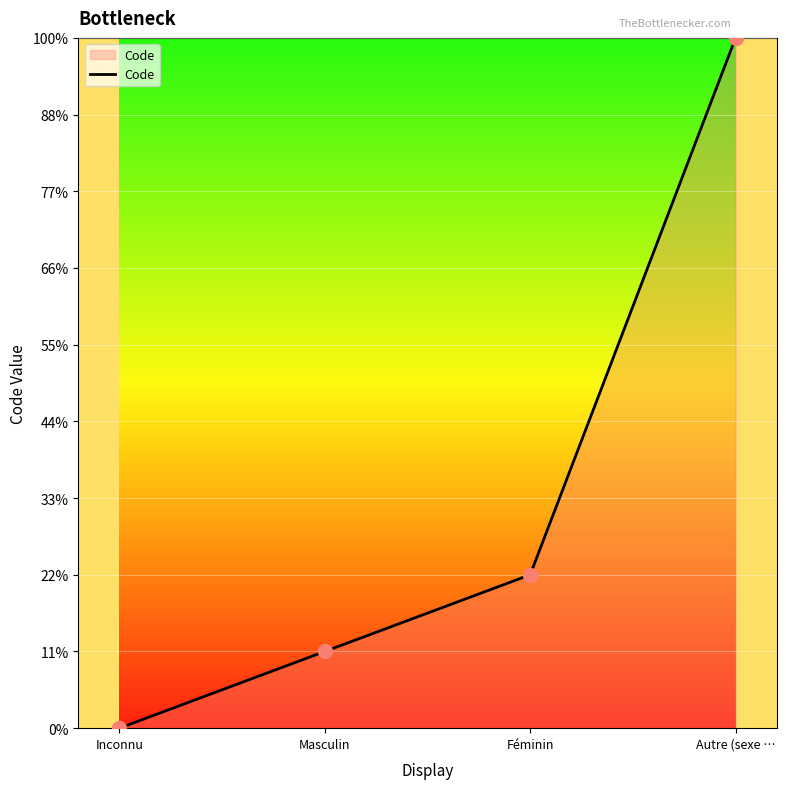

What is the difference between the values at Autre (sexe … and Masculin?

8